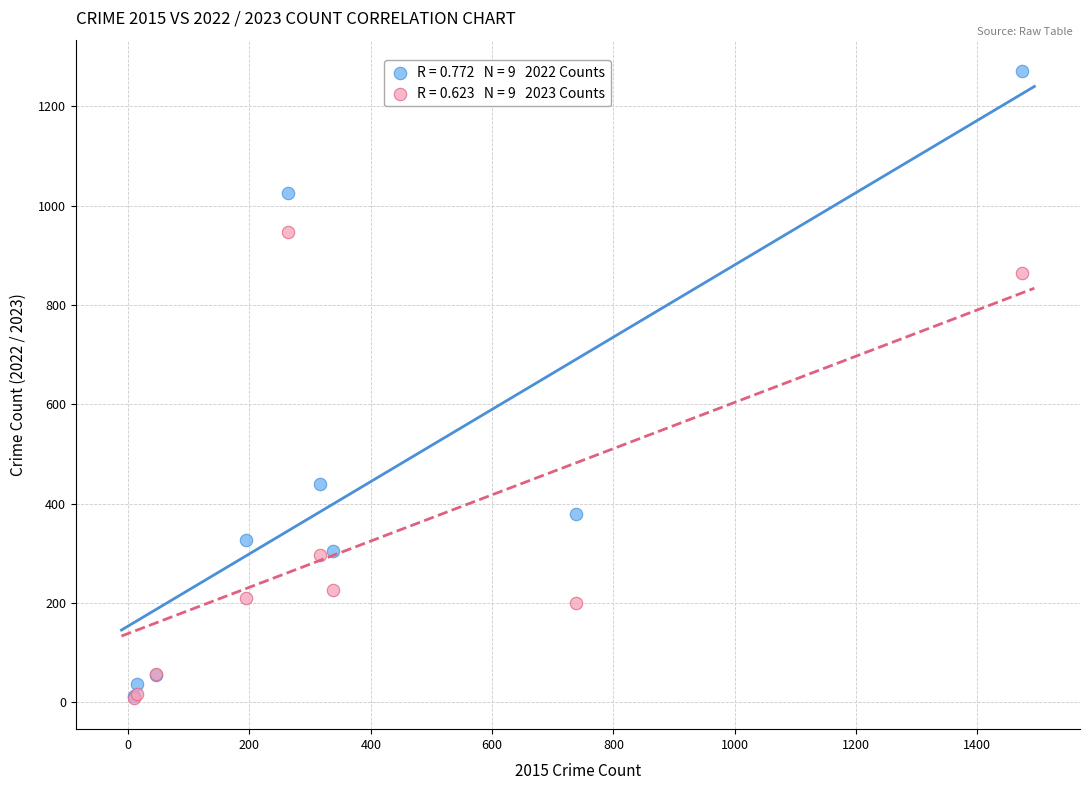

Across all series, what Y value is closest to 640?

439